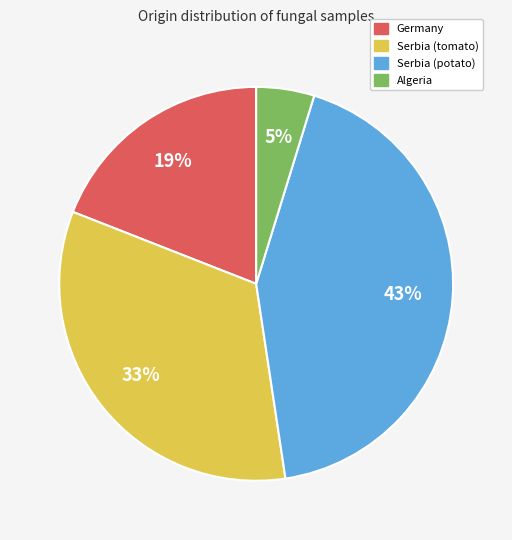

Count the number of slices in the pie.

4